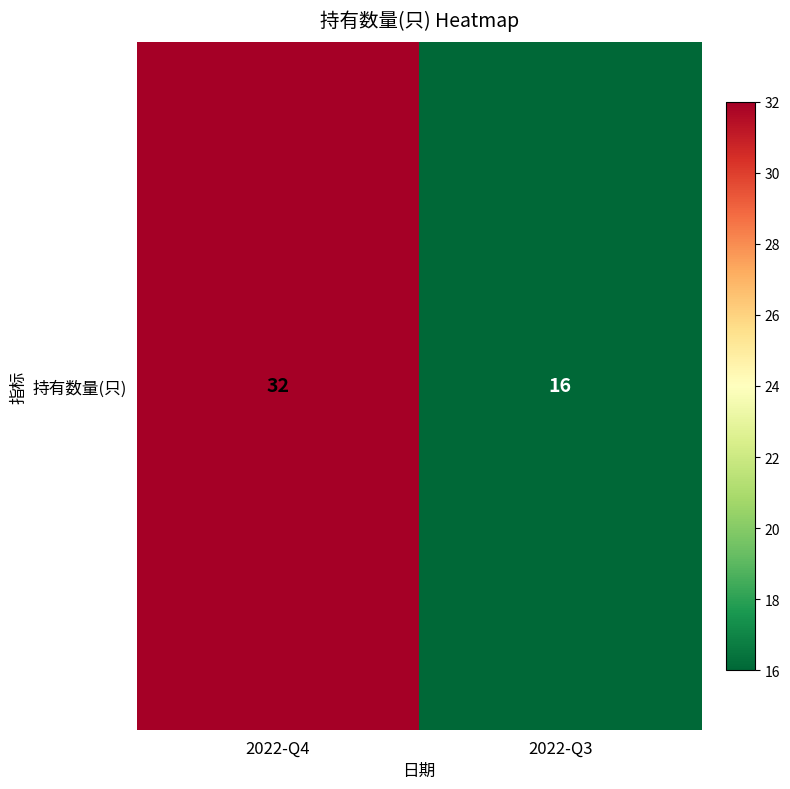

What is the maximum value shown in the chart?

32